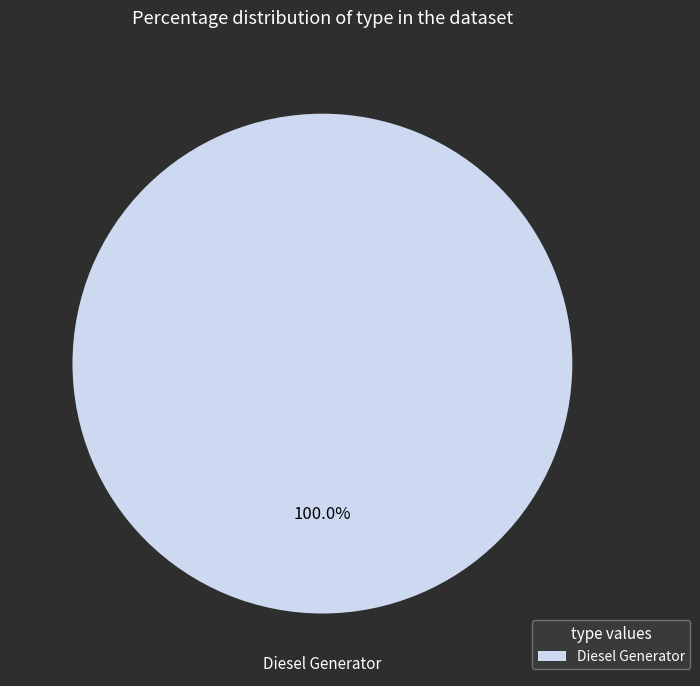

Does Diesel Generator represent more than half of the total?

Yes